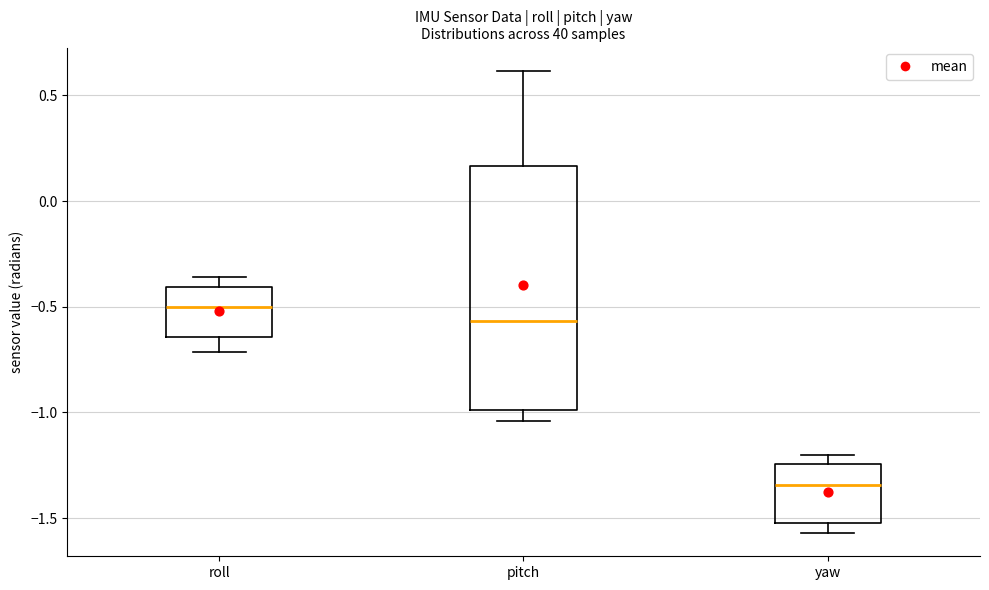

Which box is the tallest, from its lower edge to its upper edge?

pitch